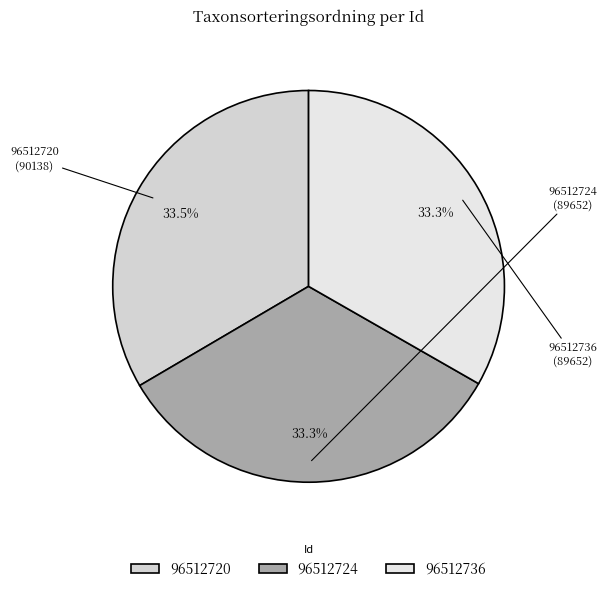

What is the total percentage of 96512720 and 96512736?

66.7%